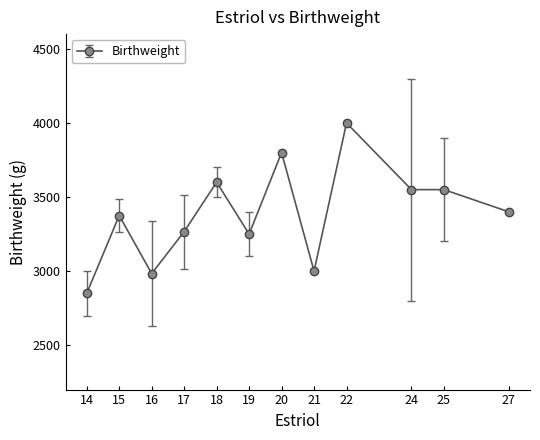

What is the value of the 12th point from the left?

3400.0